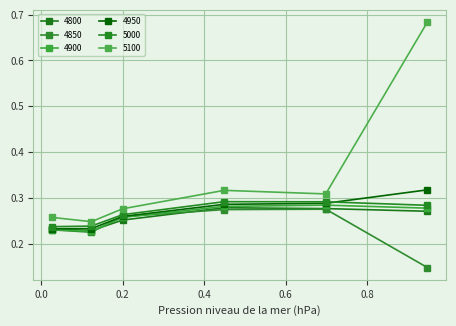

How many 5000 values are between 0 and 1?

6